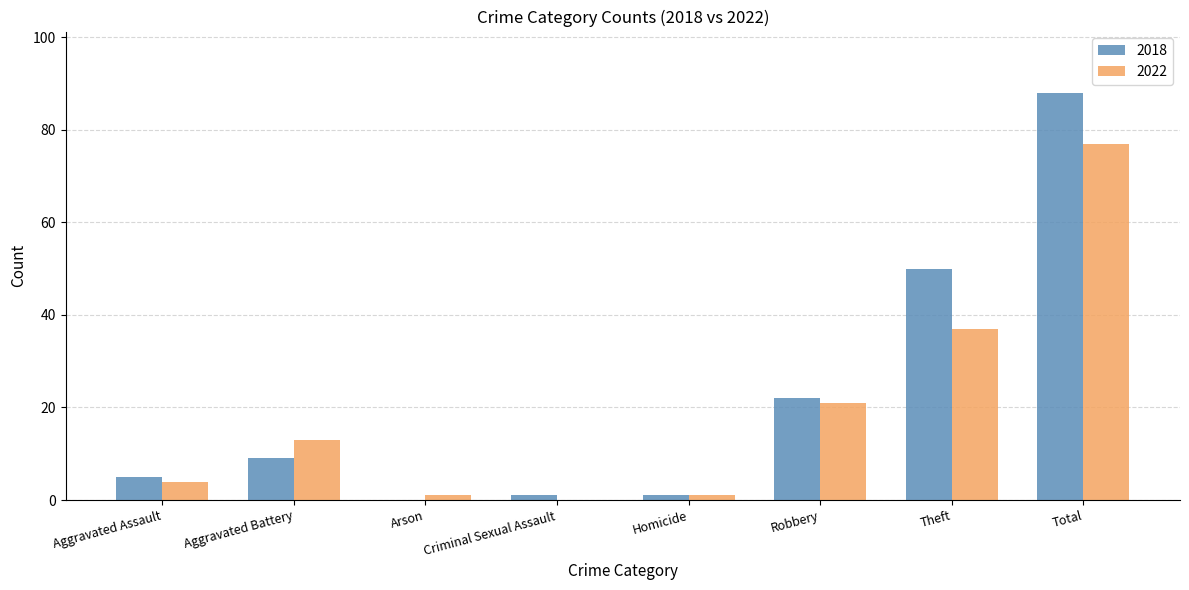

At which category is the sum across all series the highest?

Total